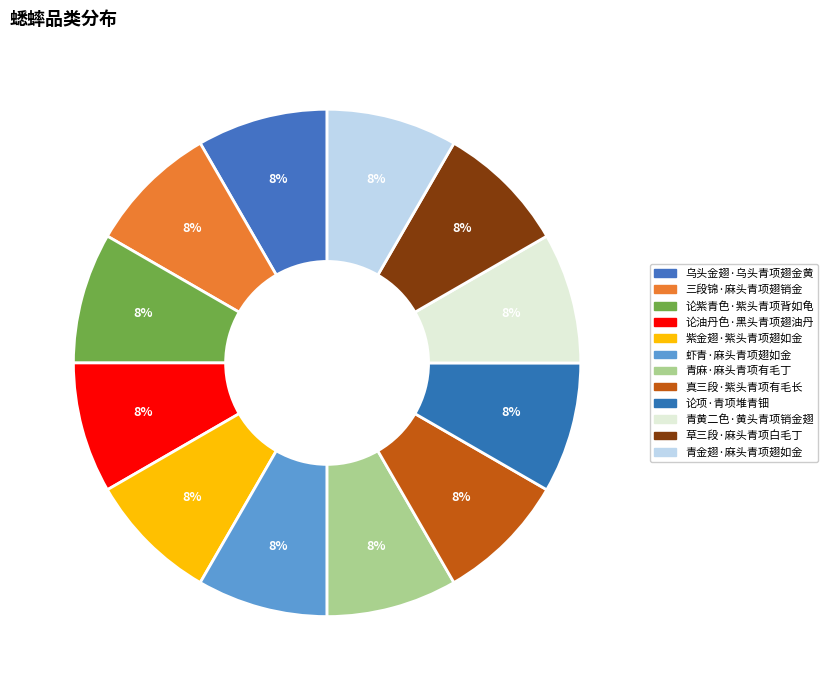

How many segments does this pie chart have?

12